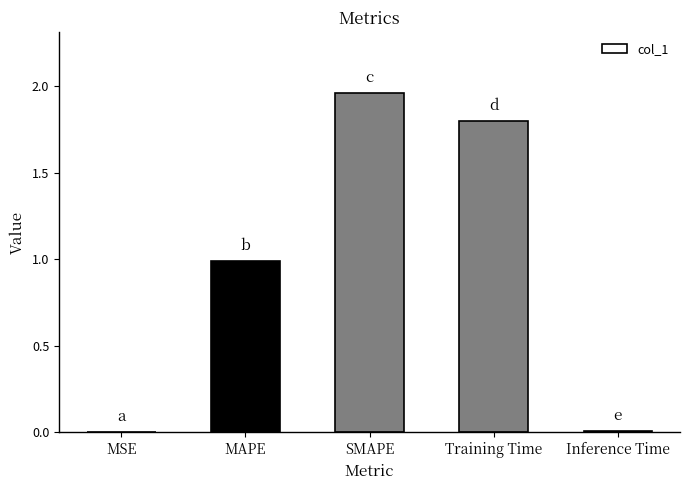

The value at SMAPE is 3.3. True or false?

False